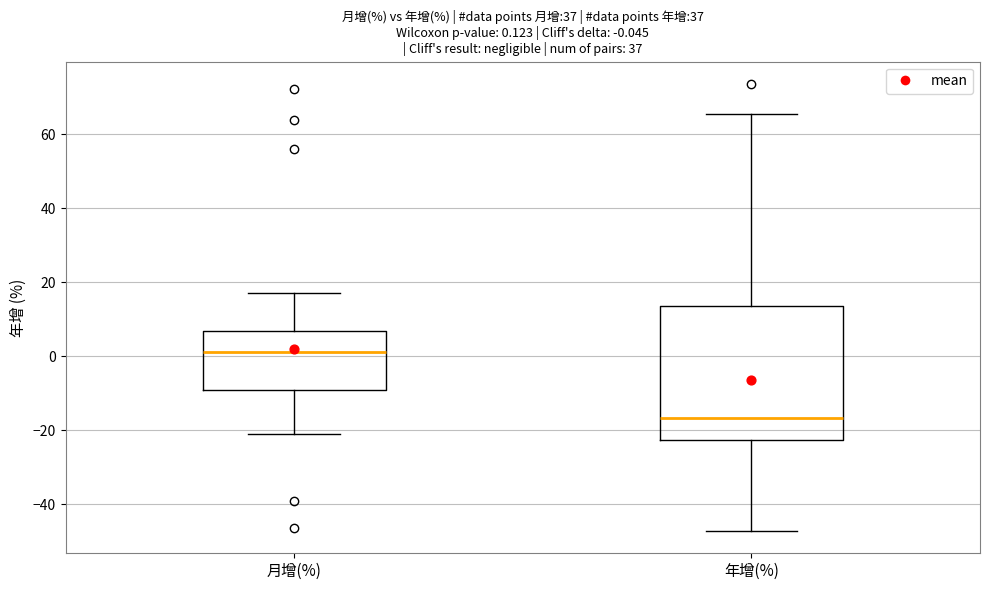

Which box is the tallest, from its lower edge to its upper edge?

年增(%)